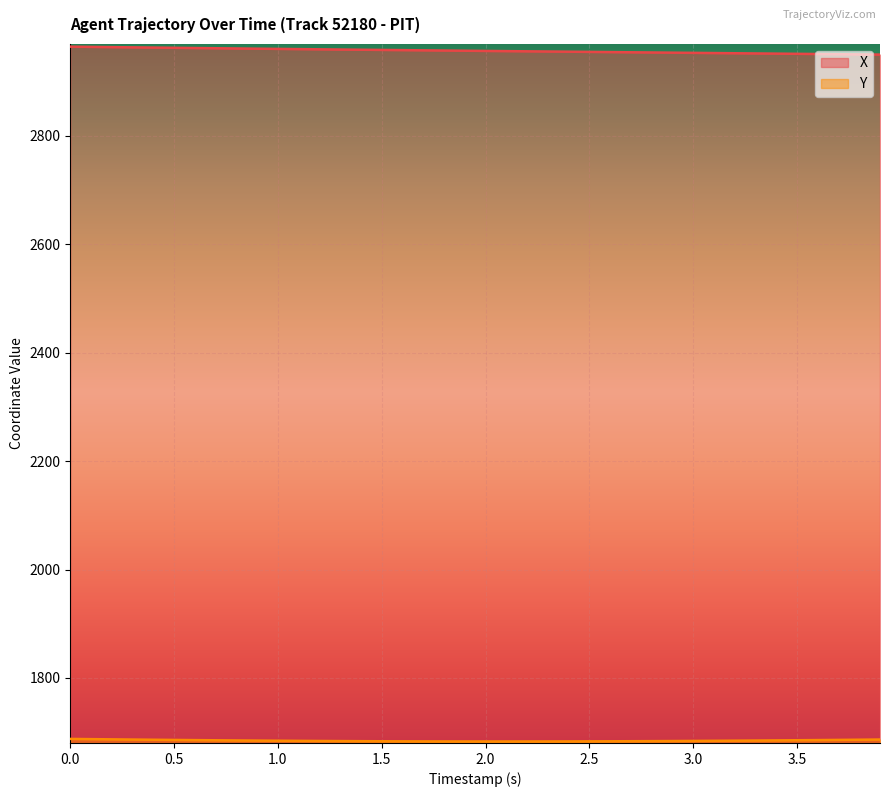

Which series has the largest total across all categories?

X